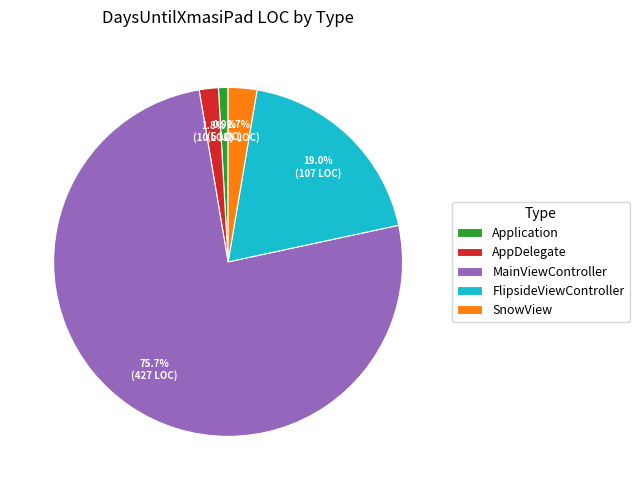

What percentage is NOT represented by AppDelegate?

98.2%